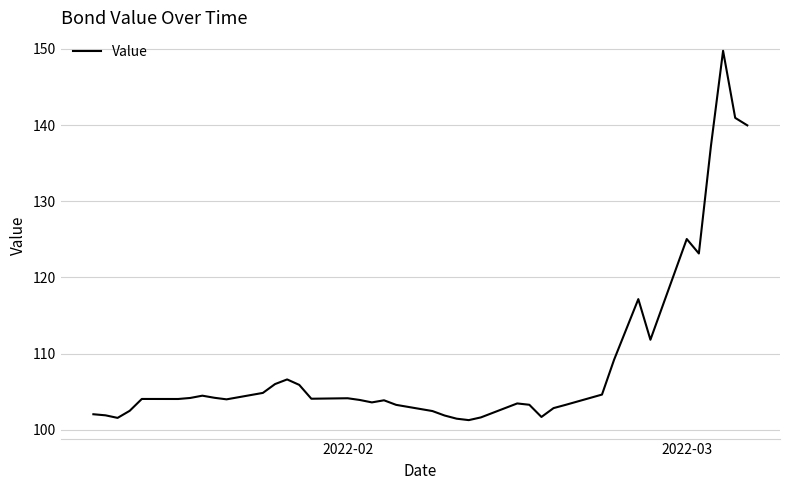

What is the maximum value shown in the chart?

149.7